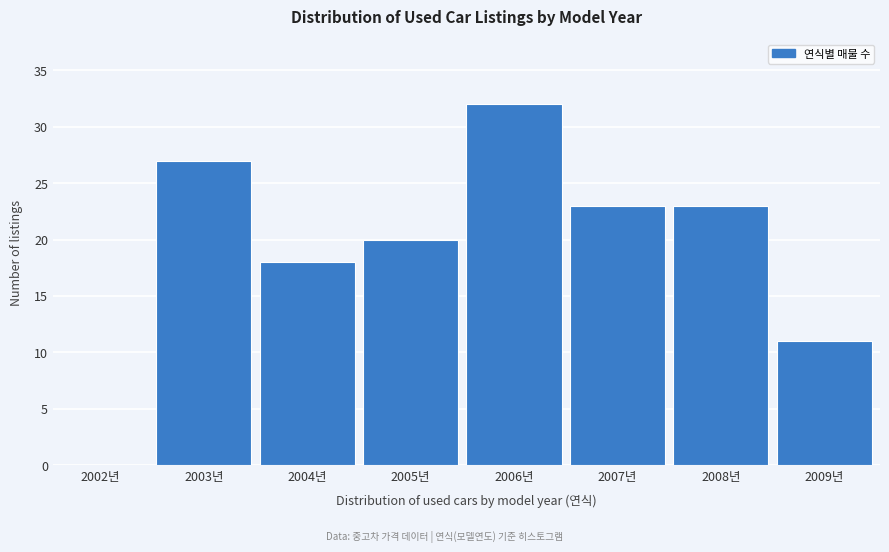

Reading left to right, extract all data points from this chart.

2002년=0	2003년=27	2004년=18	2005년=20	2006년=32	2007년=23	2008년=23	2009년=11